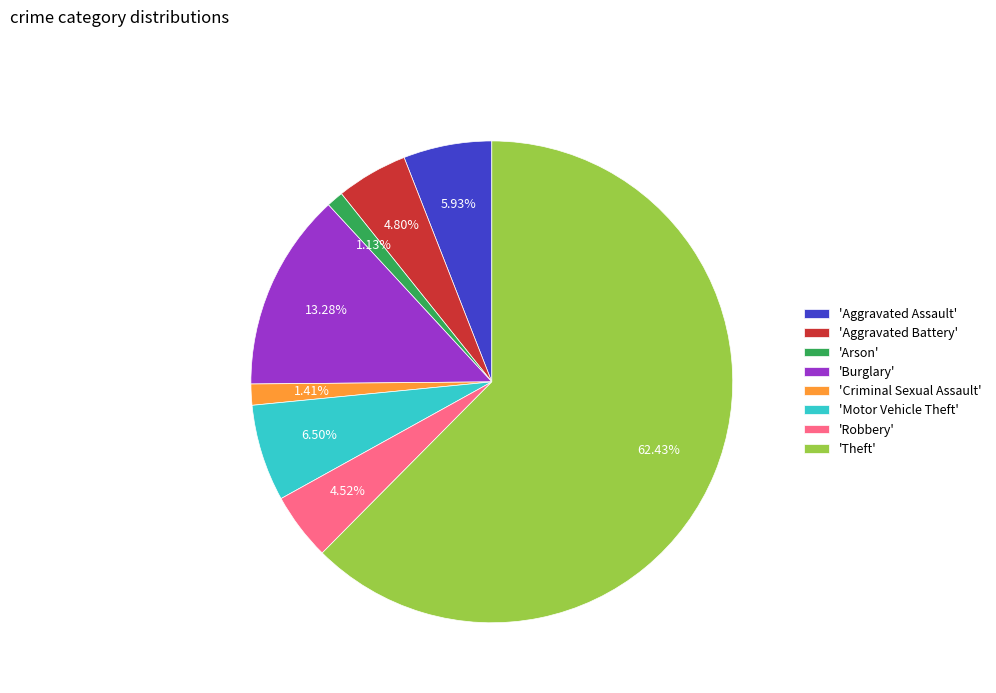

Is the sum of 'Motor Vehicle Theft' and 'Aggravated Assault' greater than half?

No